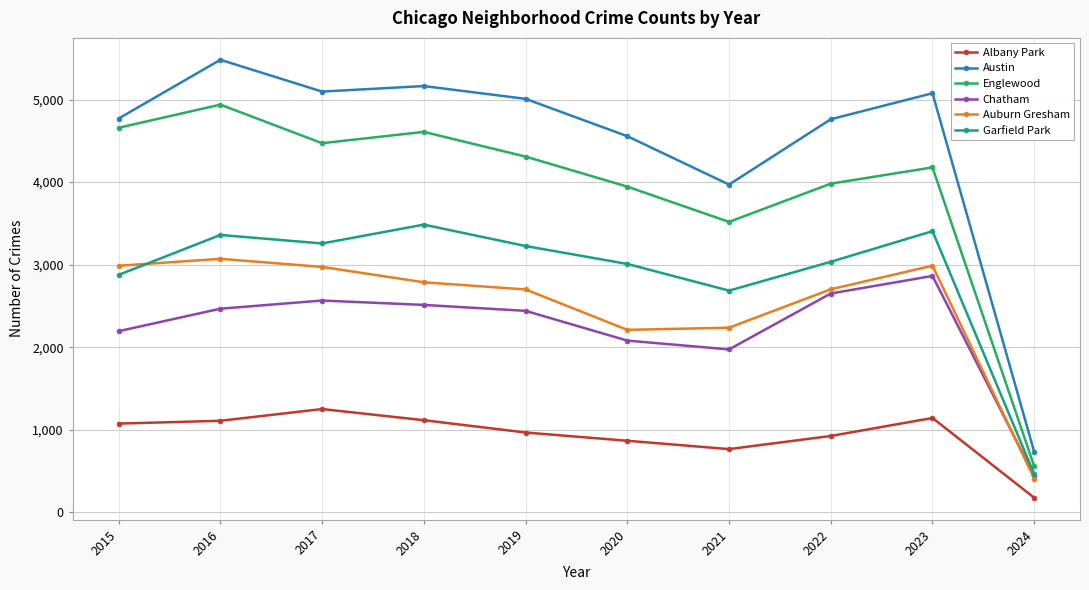

What is the value of the Austin point at the 8th from the left?

4761